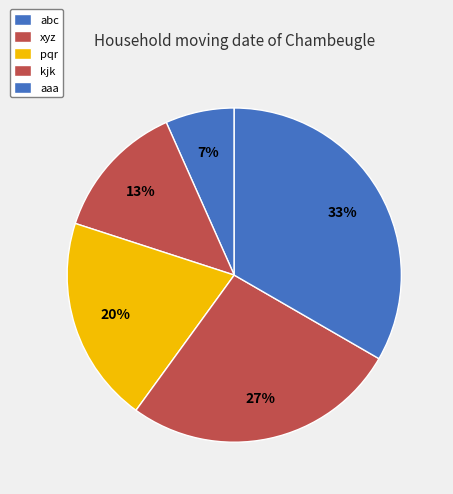

How many segments does this pie chart have?

5